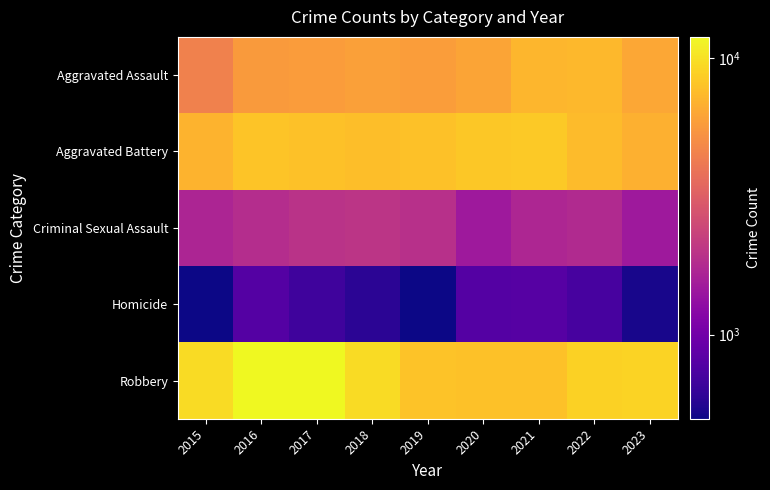

Which category has the lowest value across all series?

2015